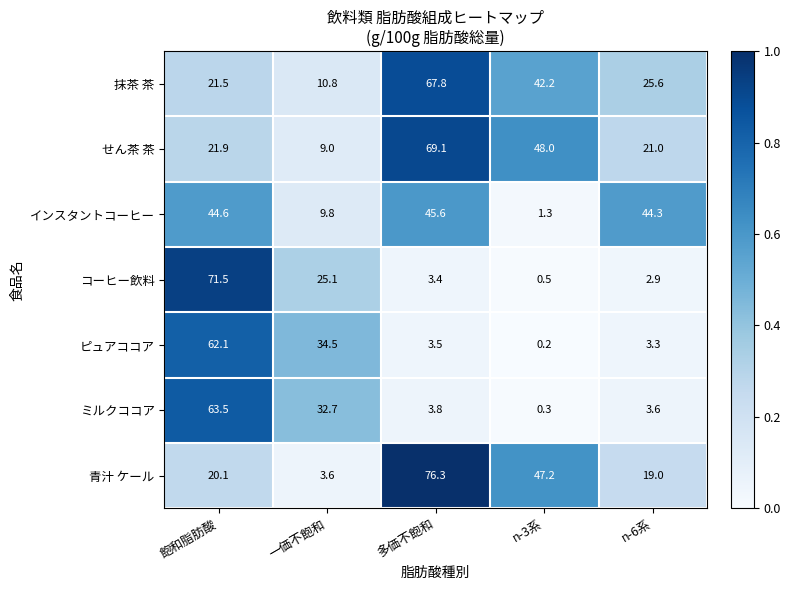

What is the sum of all 抹茶 茶 values?

167.9